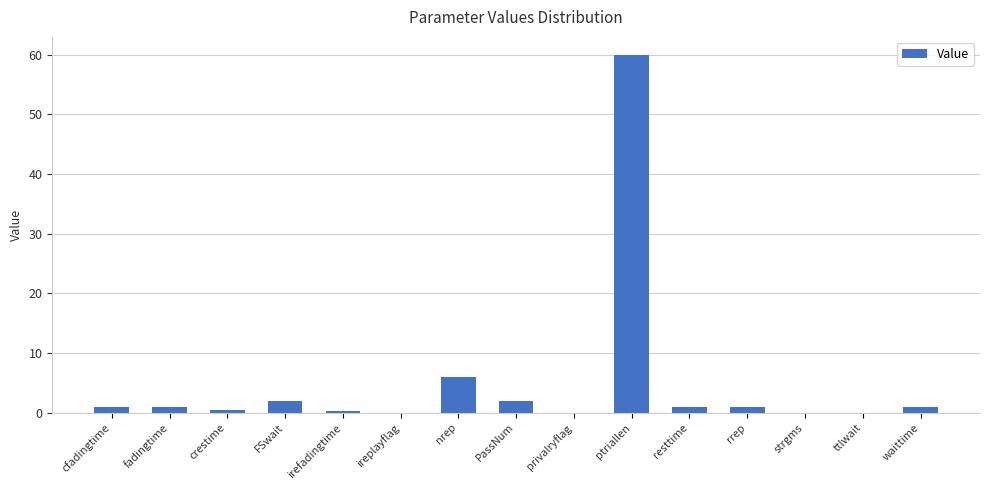

Which category has the highest value across all series?

ptriallen